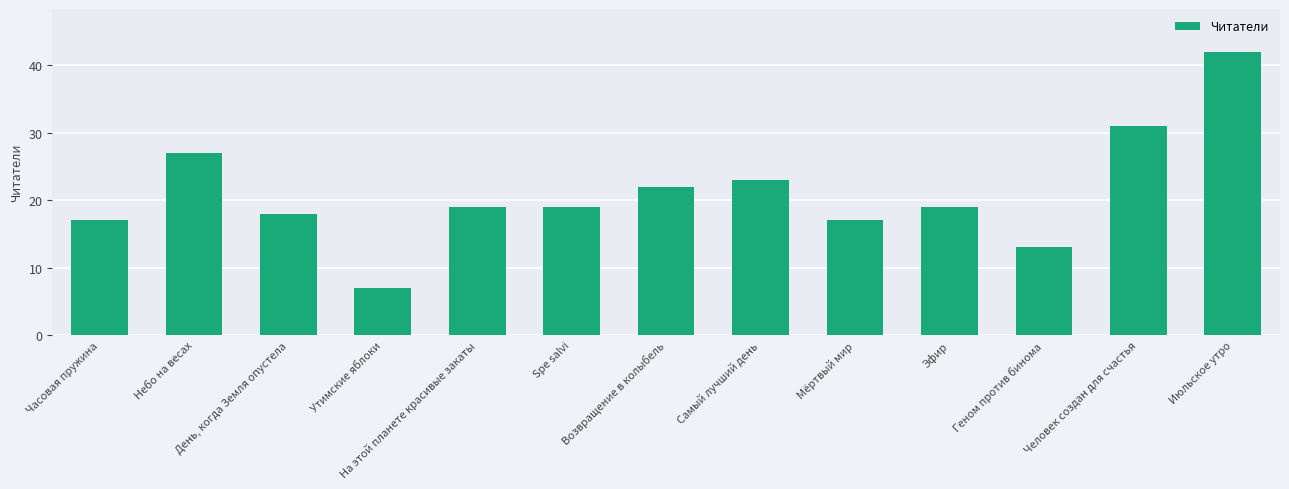

What is the minimum value shown in the chart?

7